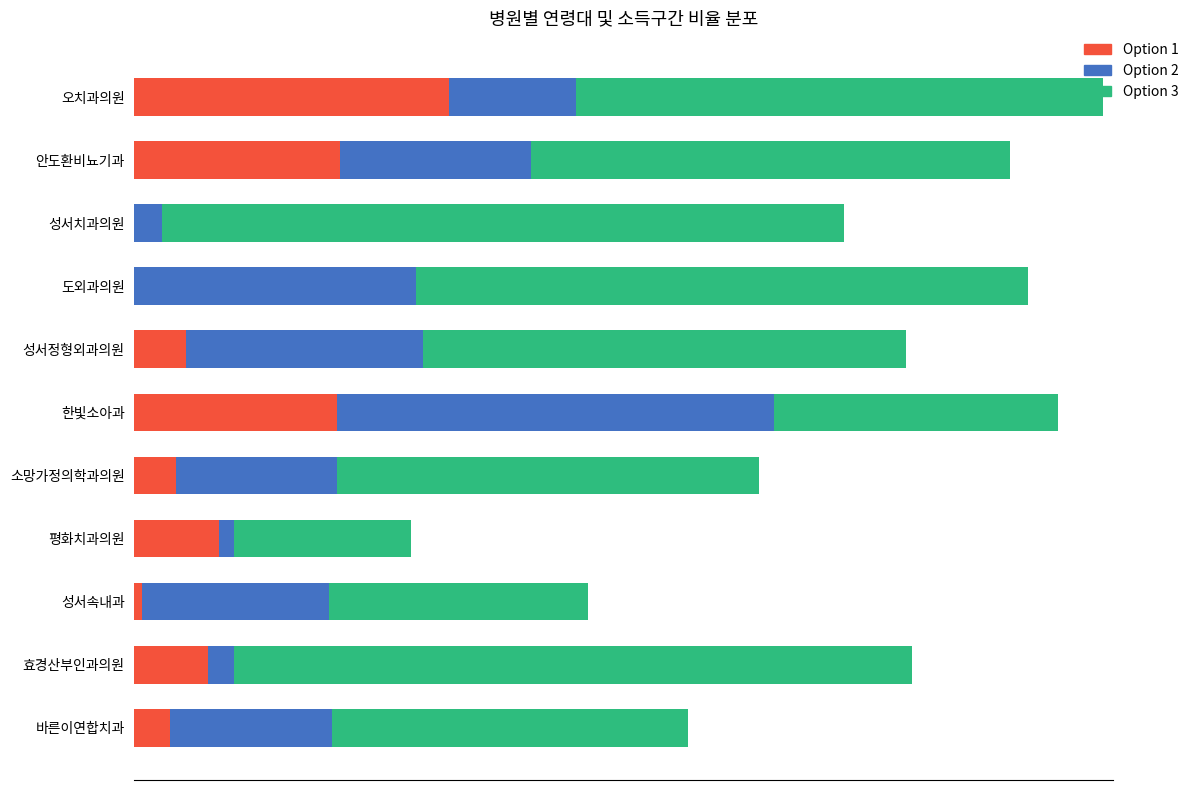

Reading left to right, what are all the values shown in this chart?

F20_RT+F30_RT: 41.2	27.0	0.0	0.0	6.7	26.6	5.4	11.1	1.0	9.6	4.7
M30_RT+M40_RT: 16.7	25.0	3.7	36.9	31.1	57.3	21.1	1.9	24.5	3.5	21.2
IC_0406_RT: 69.1	62.9	89.3	80.3	63.4	37.3	55.3	23.1	34.0	88.9	46.7